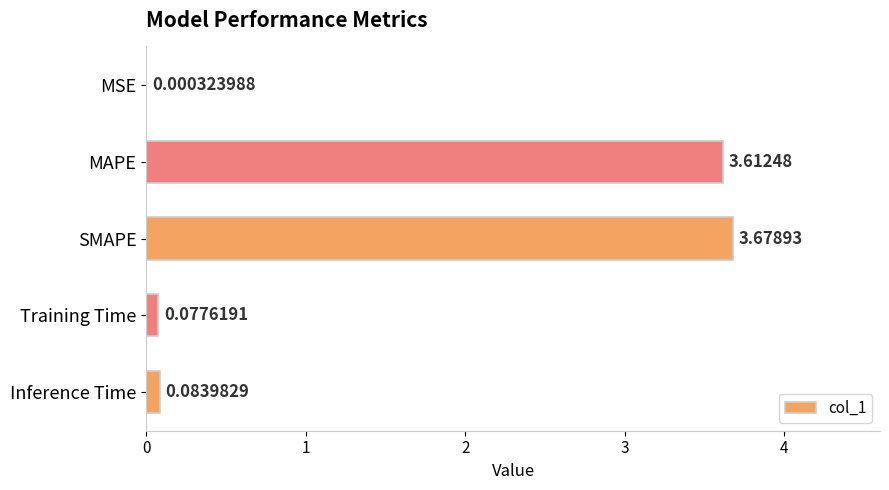

What is the sum of all values?

7.5